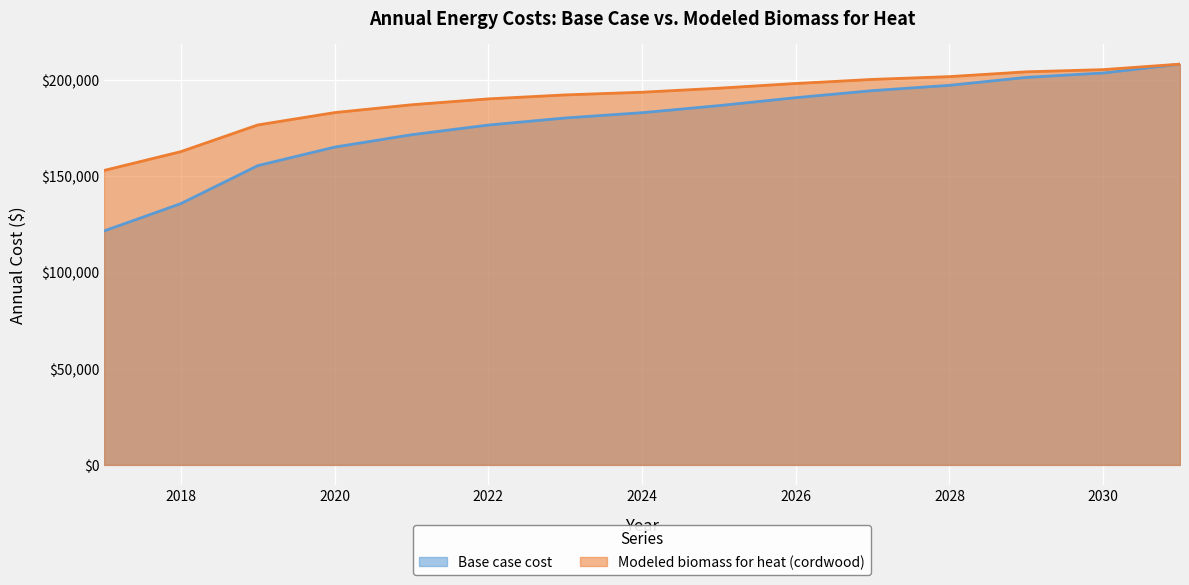

Which series has the widest spread of values?

Base case cost